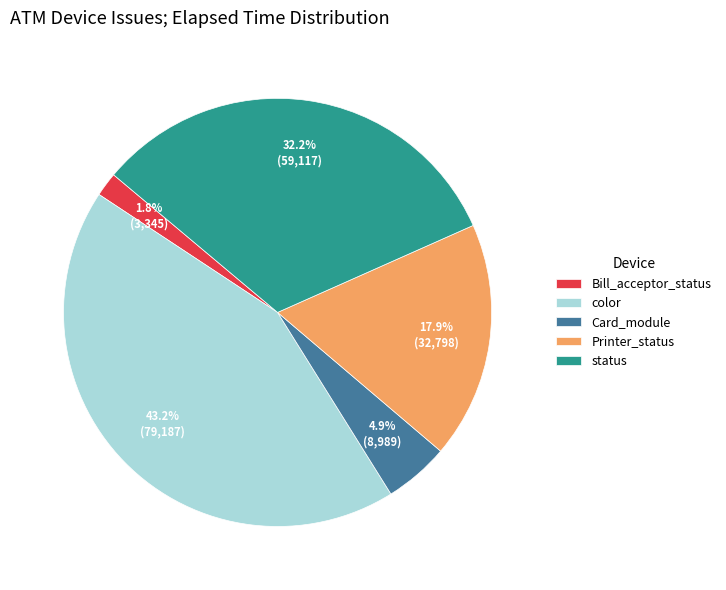

Is there a majority slice in this chart?

No